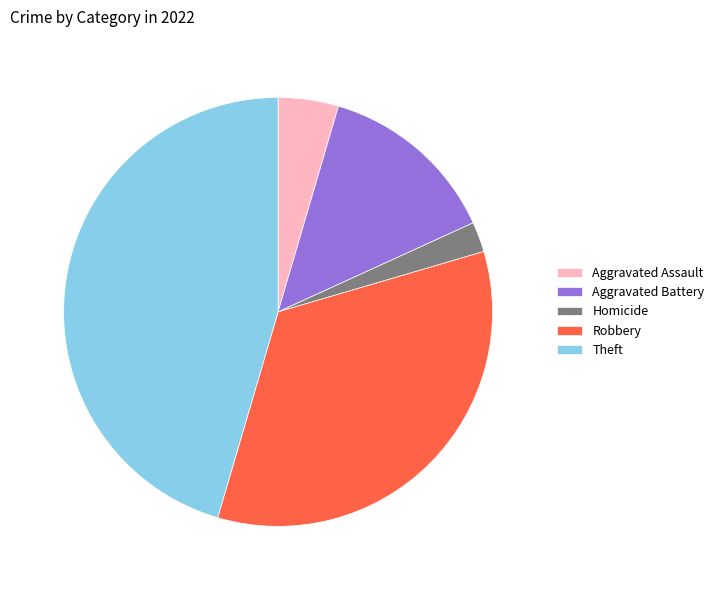

Is there a majority slice in this chart?

No